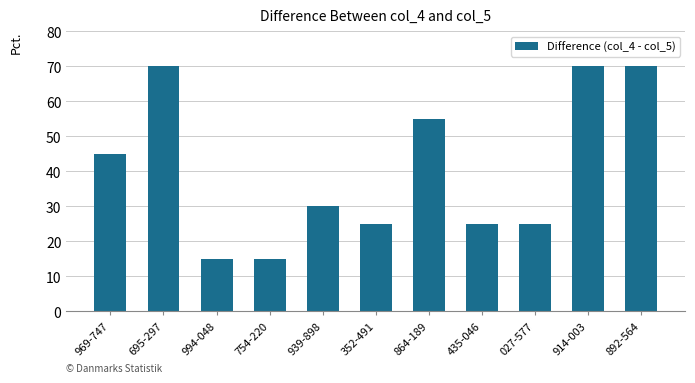

What is the change in value from 027-577 to 892-564?

+45